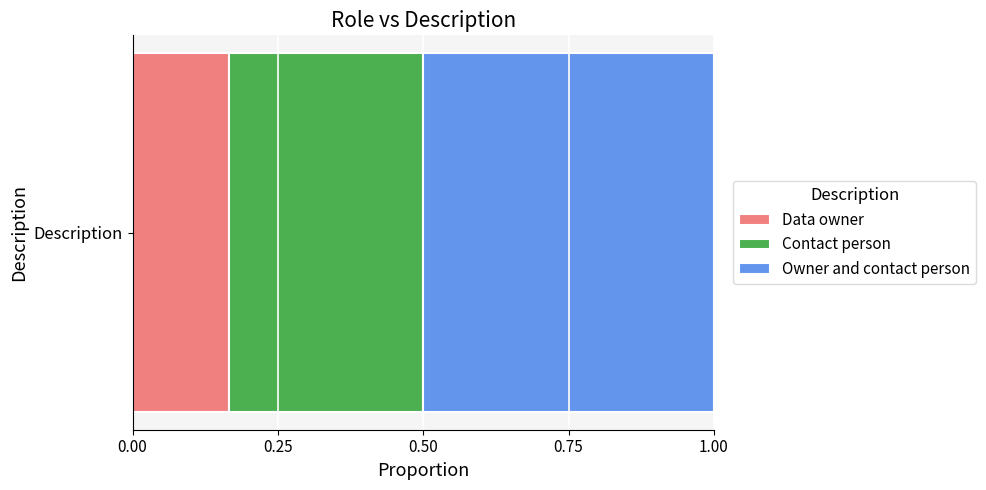

How many data points does each series have?

1